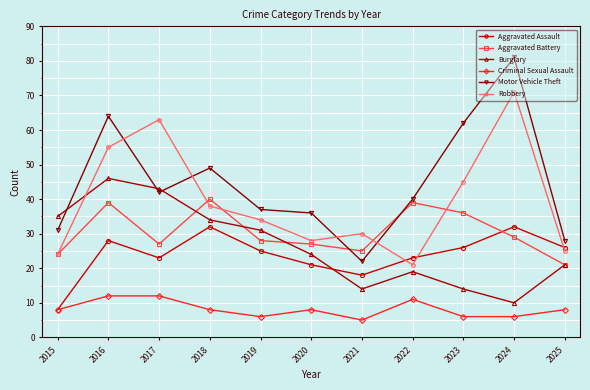

What is the value of the Motor Vehicle Theft point at the 11th from the left?

28